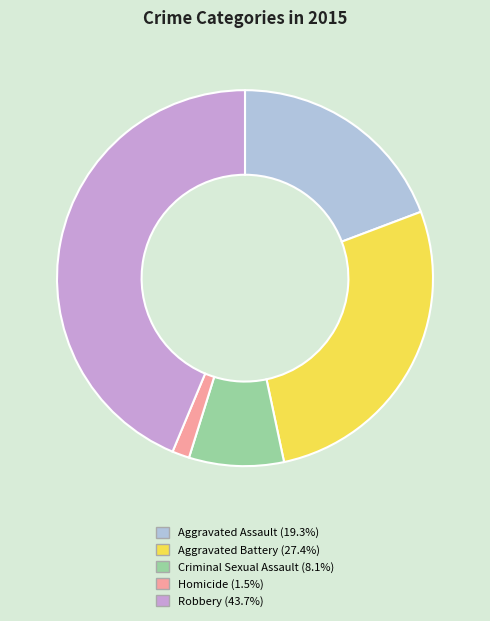

Do Aggravated Battery and Robbery together represent more than half of the pie?

Yes